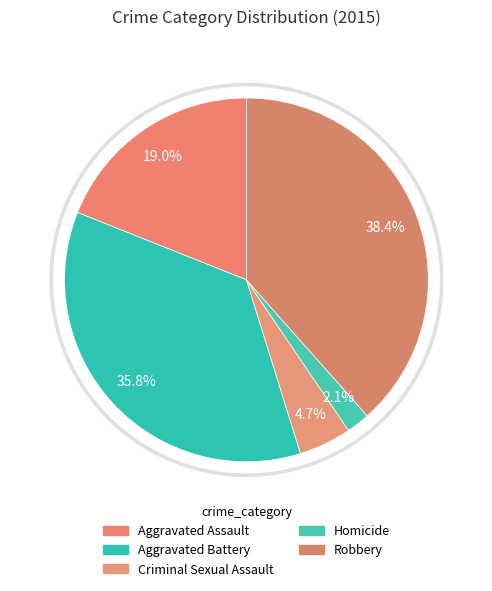

Does any single category account for the majority?

No